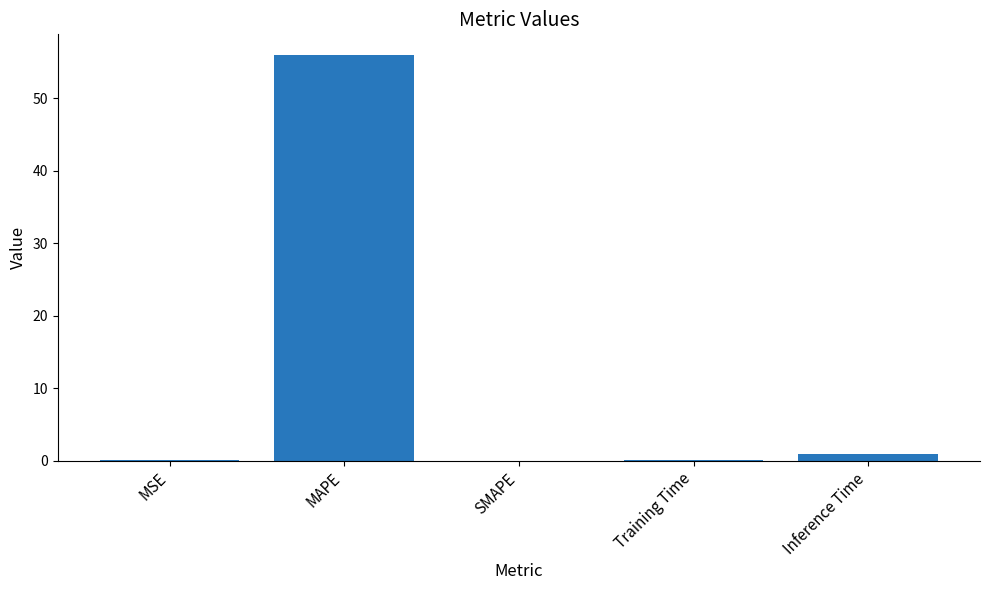

What is the greatest value displayed?

56.0